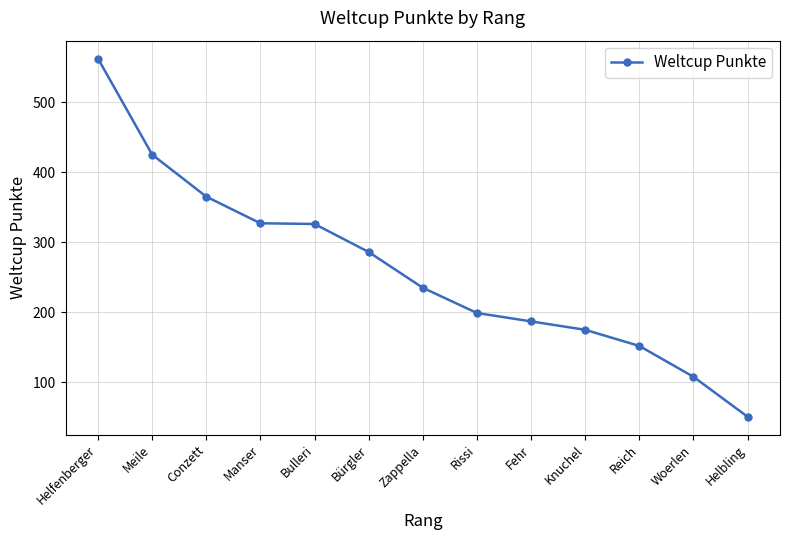

Which label corresponds to the largest value in the chart?

Helfenberger